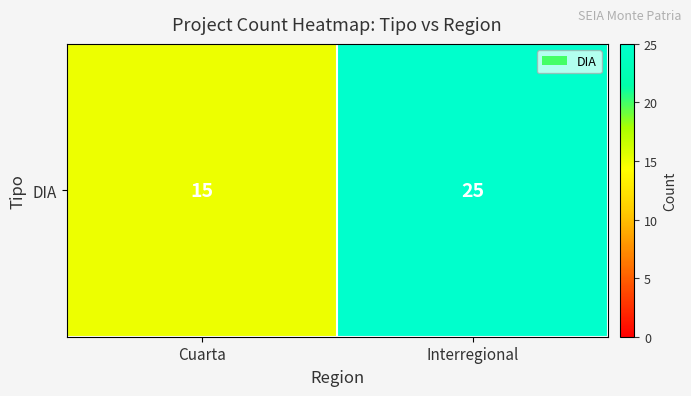

What is the difference between the values at Cuarta and Interregional?

10